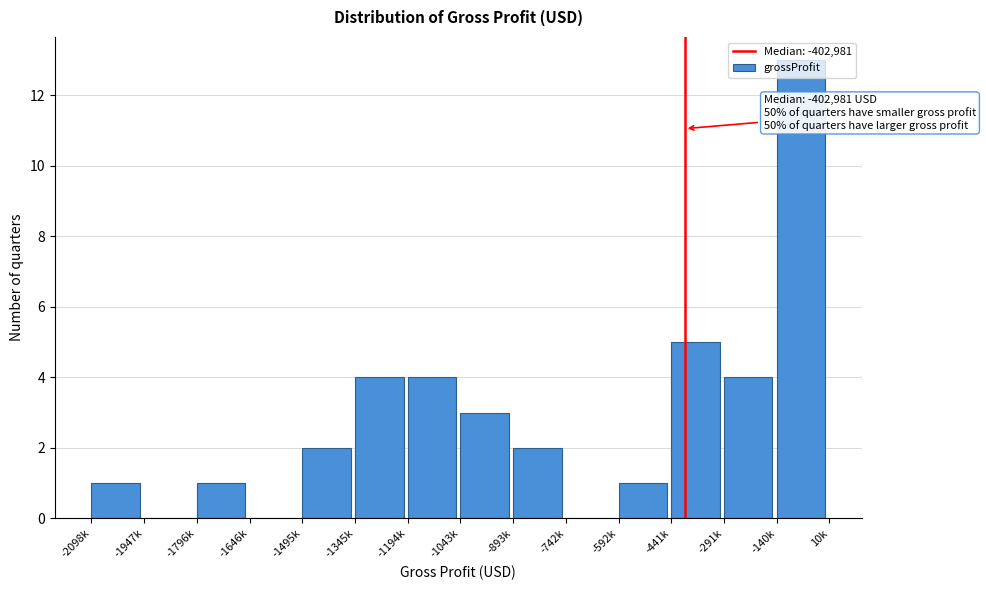

The value at -742k is 7. True or false?

False